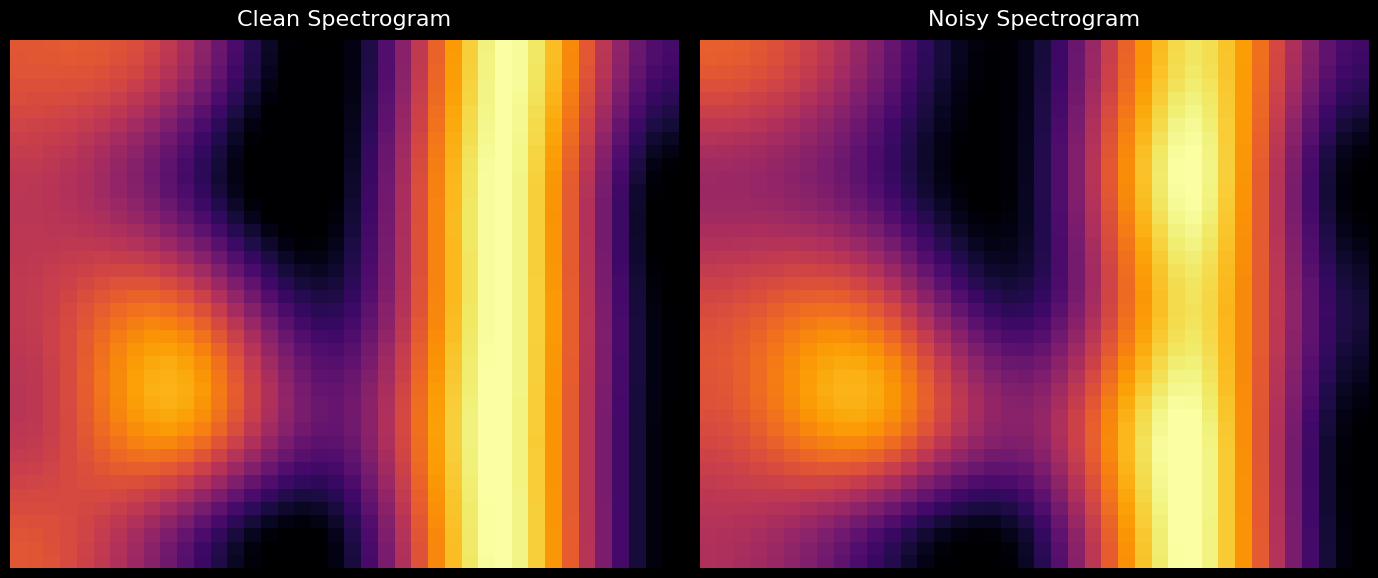

How many distinct data groups are displayed?

40